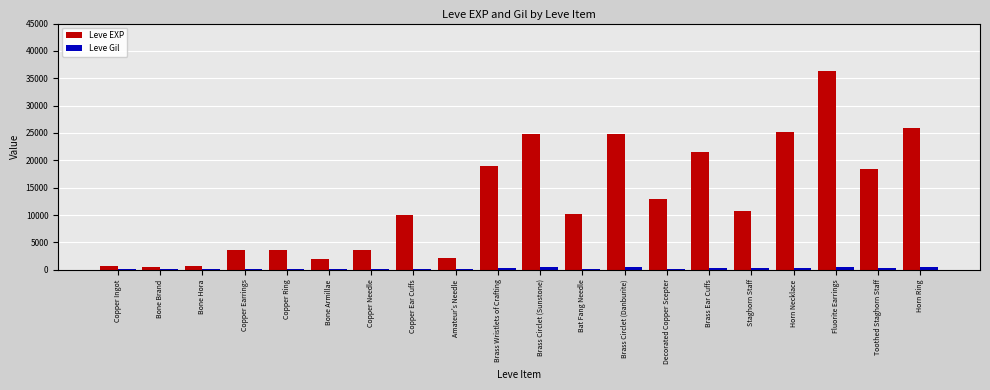

At which category does the chart reach its peak across all series?

Fluorite Earrings